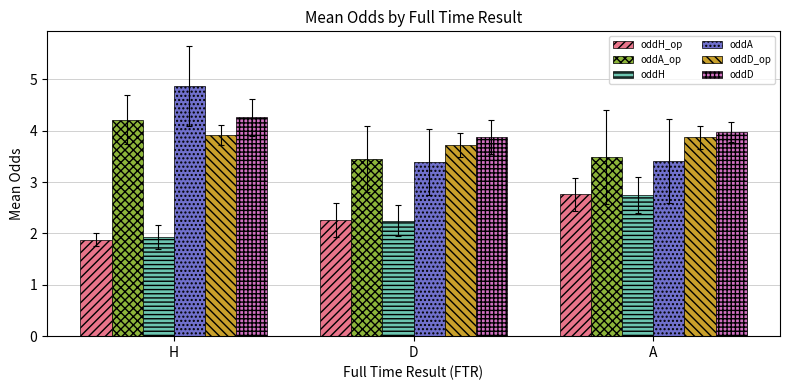

What is the label of the 3rd bar from the left?

A